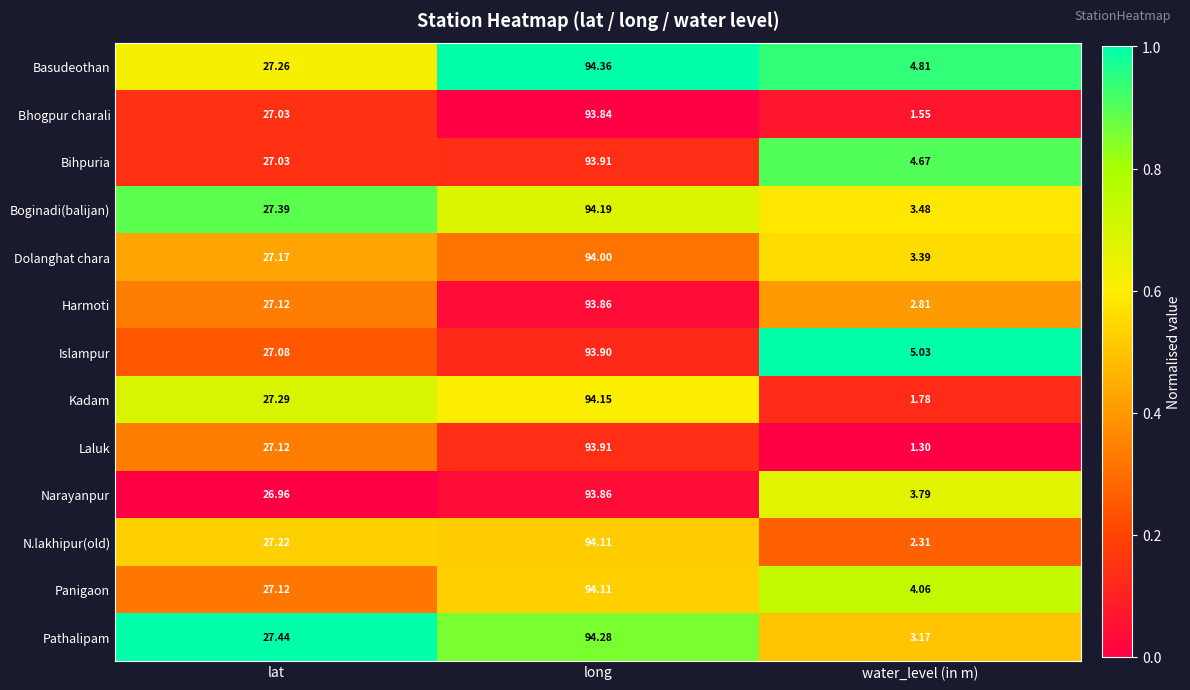

Which series has the widest spread of values?

Laluk